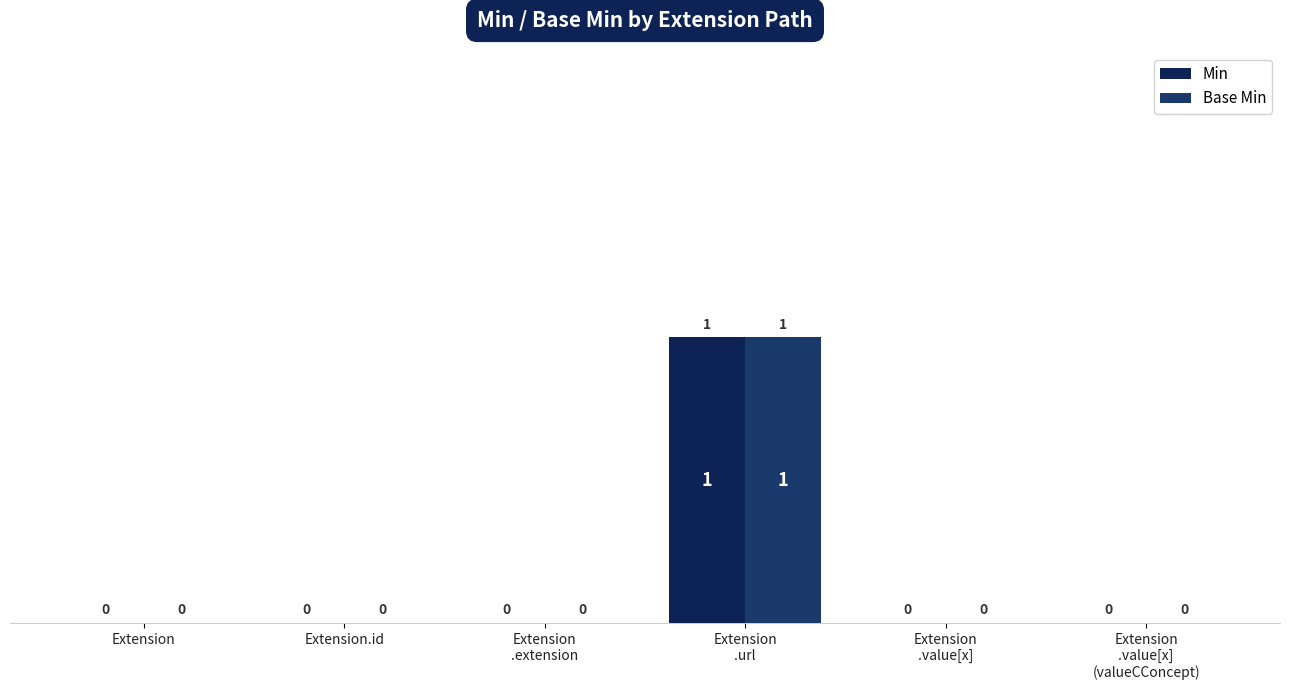

Reading right to left, list all the values displayed in this chart.

Min: 0	0	1	0	0	0
Base Min: 0	0	1	0	0	0